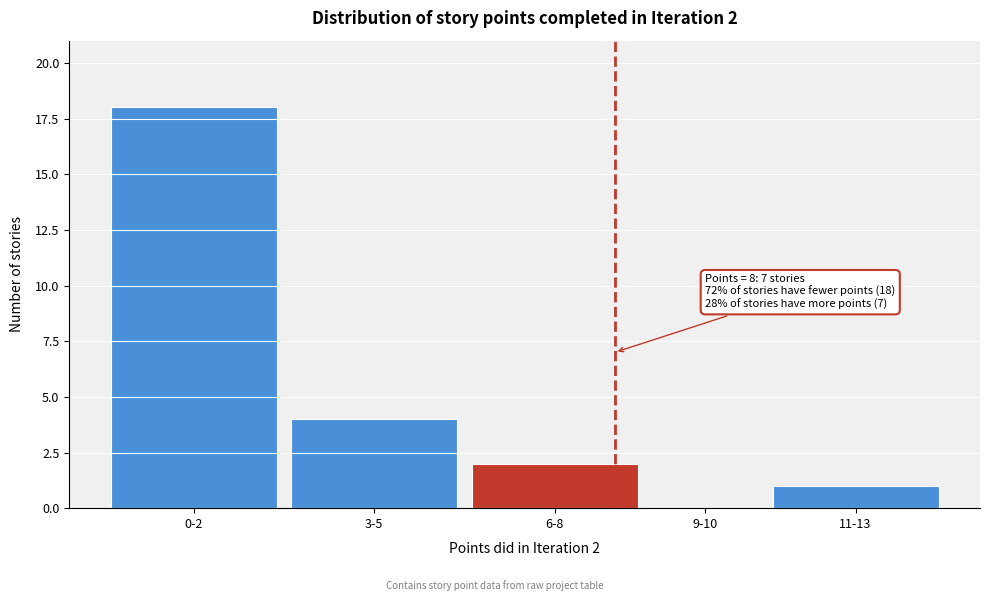

Reading right to left, list all the values displayed in this chart.

11-13=1	9-10=0	6-8=2	3-5=4	0-2=18